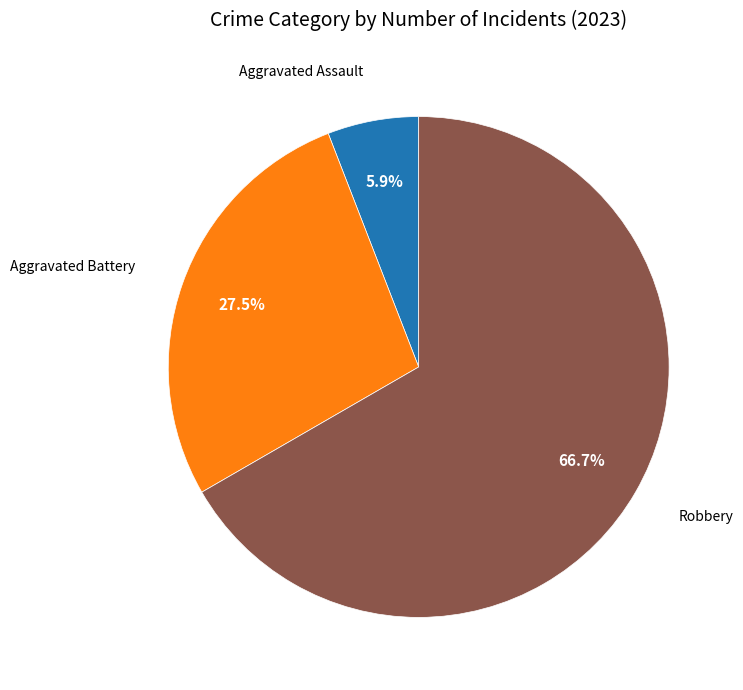

Is there any slice that represents more than half of the pie?

Yes